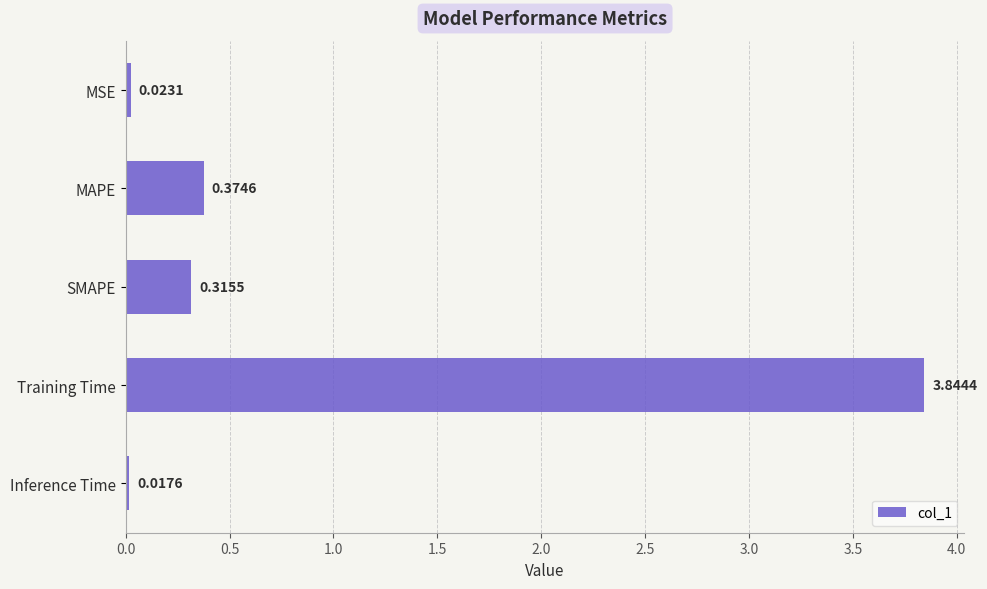

What is the label of the 1st bar from the top?

MSE